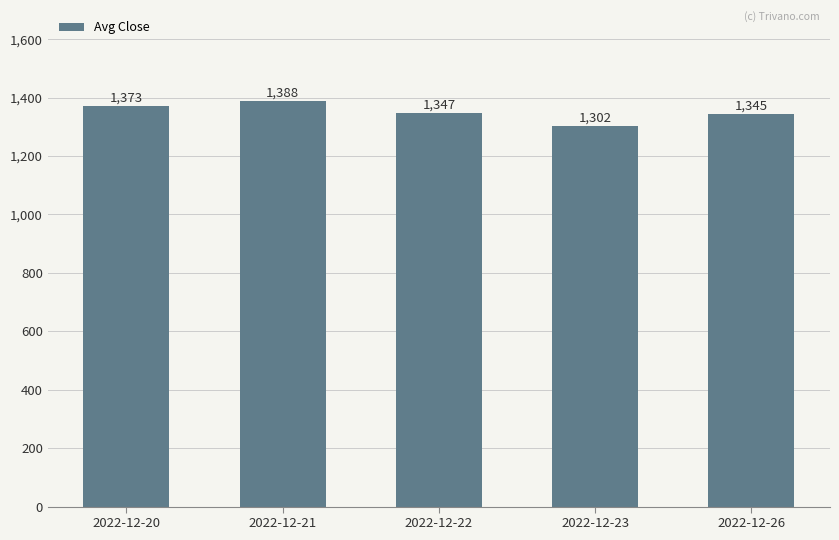

Is it true that the value at 2022-12-20 is 1372.5?

True